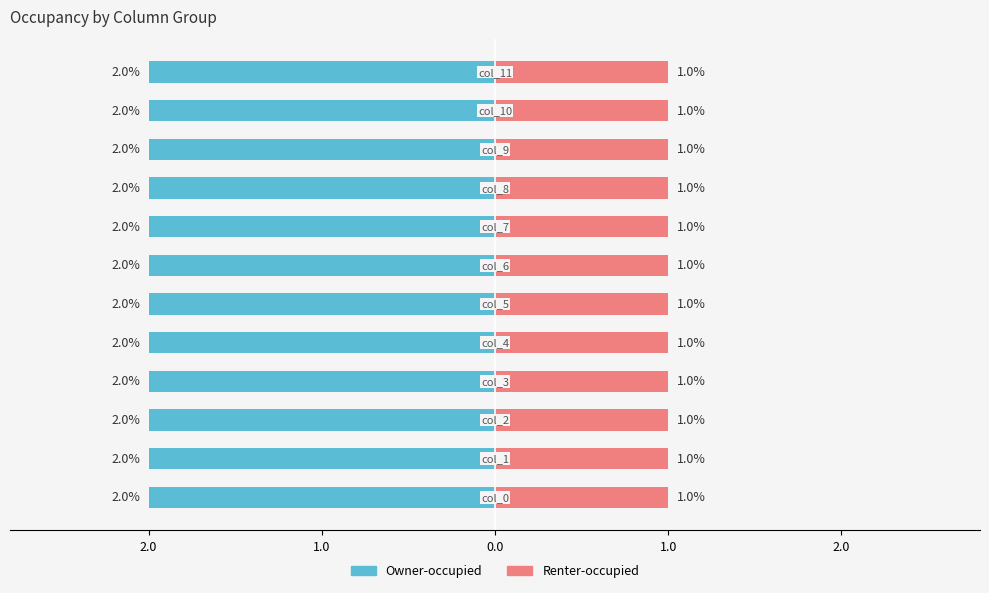

Read the Renter-occupied value at col_4.

1